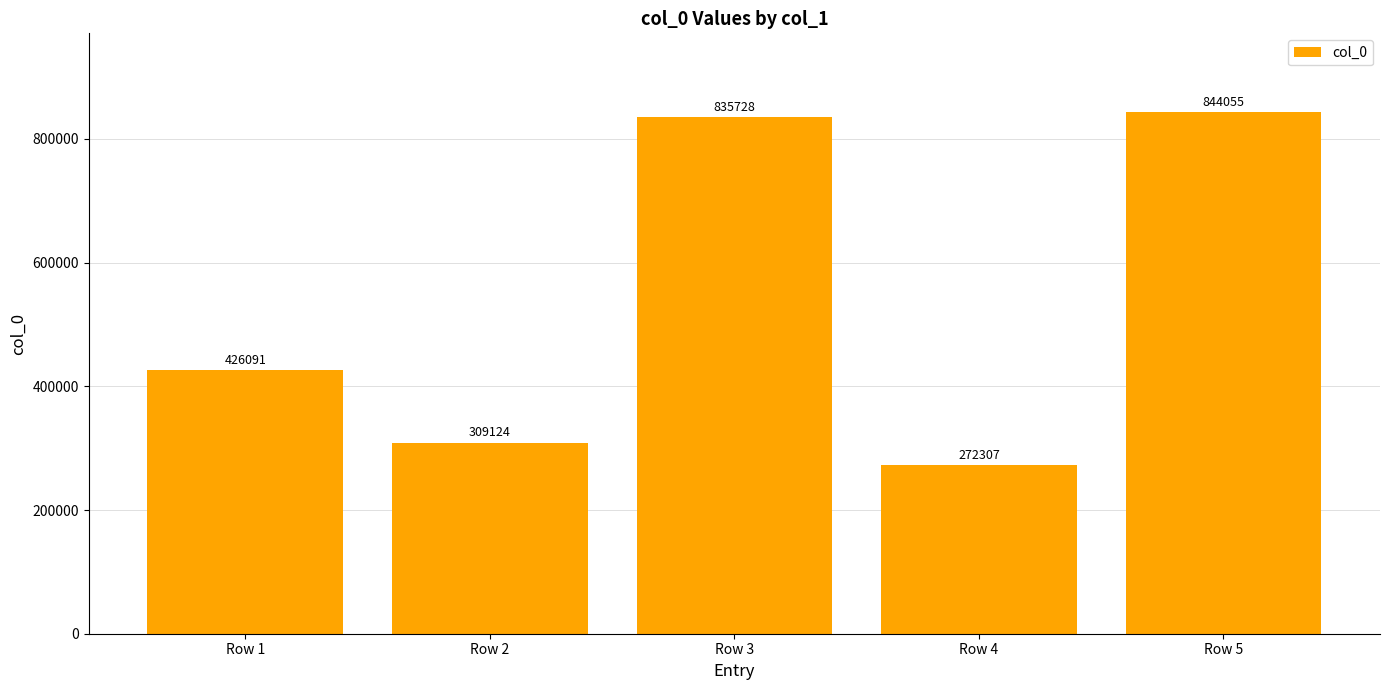

List the labels in order of value, largest first.

Row 5, Row 3, Row 1, Row 2, Row 4